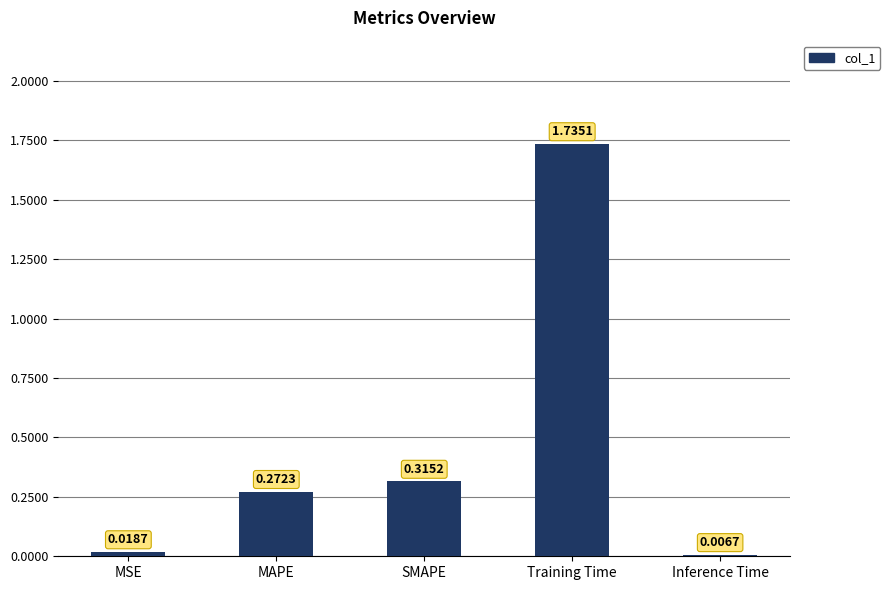

What is the average value?

0.5